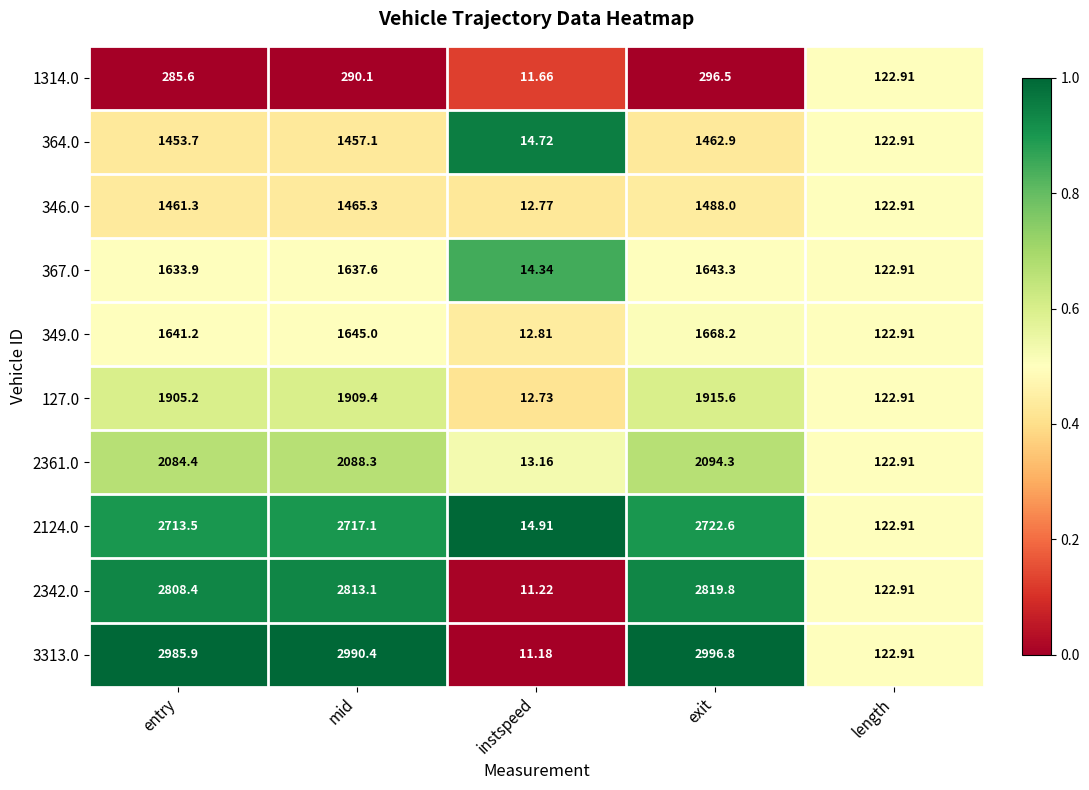

List the series in order of their peak value, highest first.

3313.0, 2342.0, 2124.0, 2361.0, 127.0, 349.0, 367.0, 346.0, 364.0, 1314.0